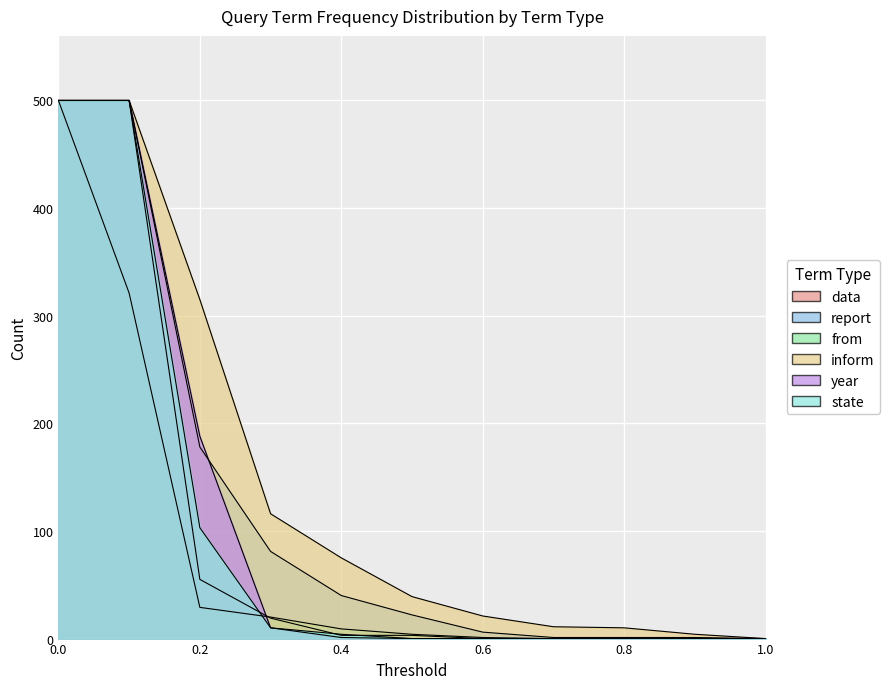

At which label is state closest to 250?

0.2